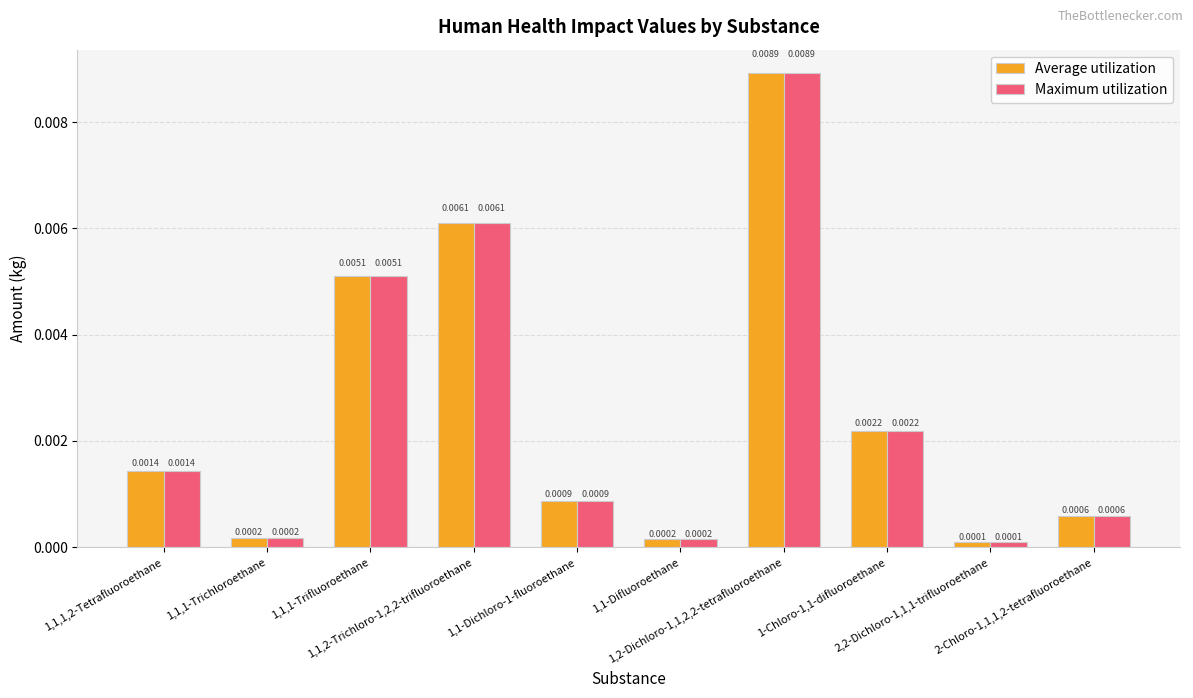

At how many categories does at least one series exceed 0?

10